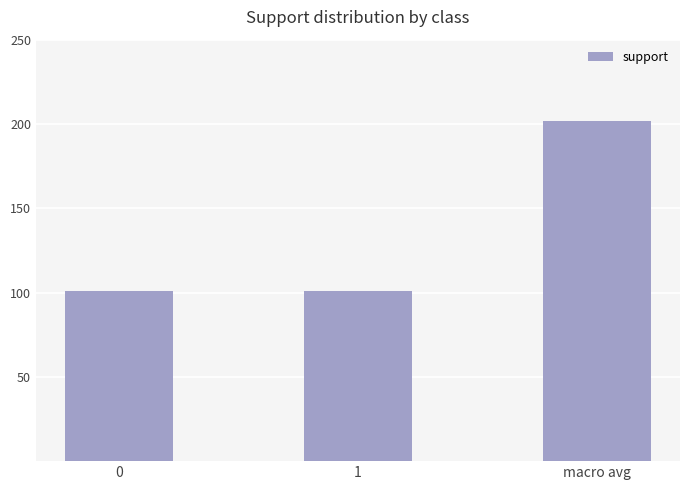

What position from the right is 0?

3